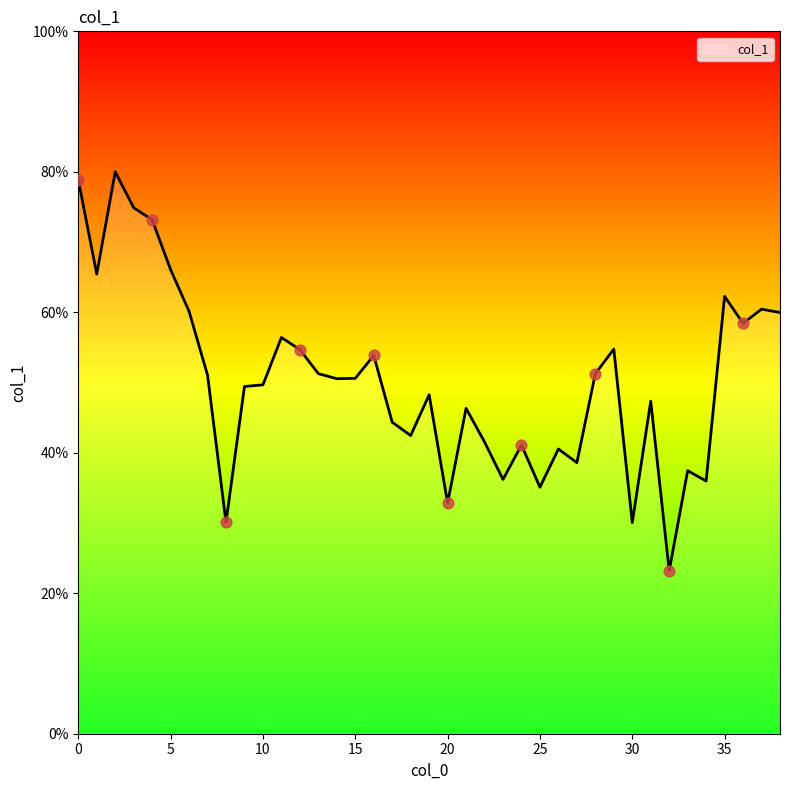

What is the difference between the maximum and minimum values?

56.8